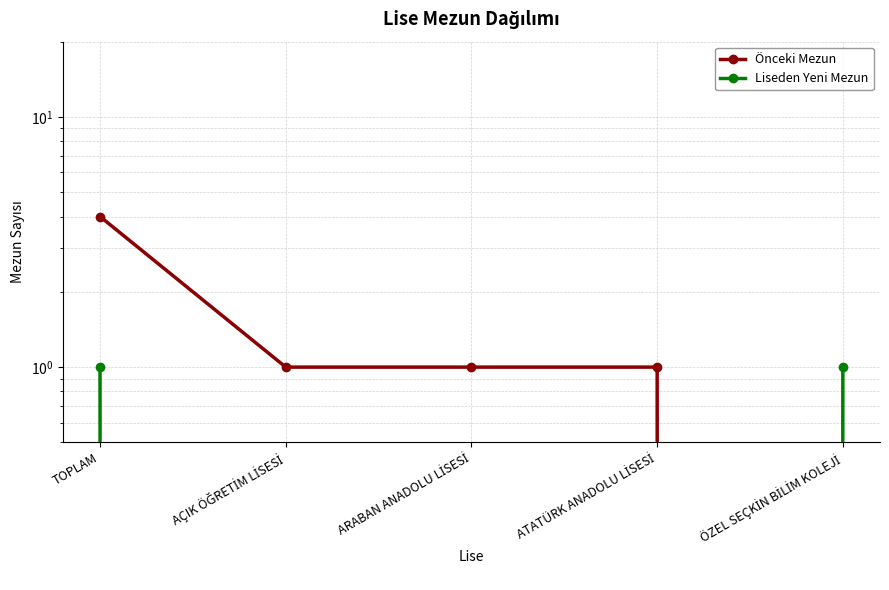

Which label corresponds to the smallest value in the chart?

ÖZEL SEÇKİN BİLİM KOLEJİ